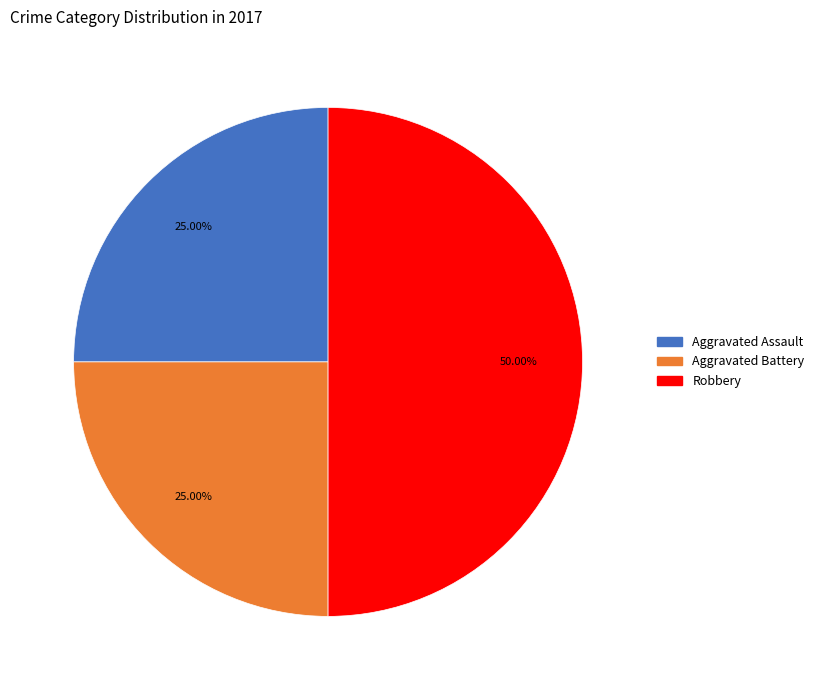

What is the ratio of the value at Robbery to the value at Aggravated Battery?

2.0